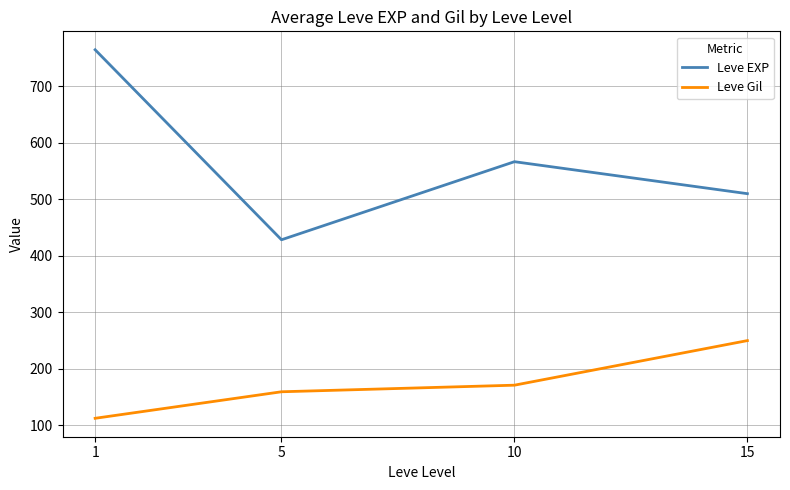

At which category does Leve EXP reach its first local peak?

10